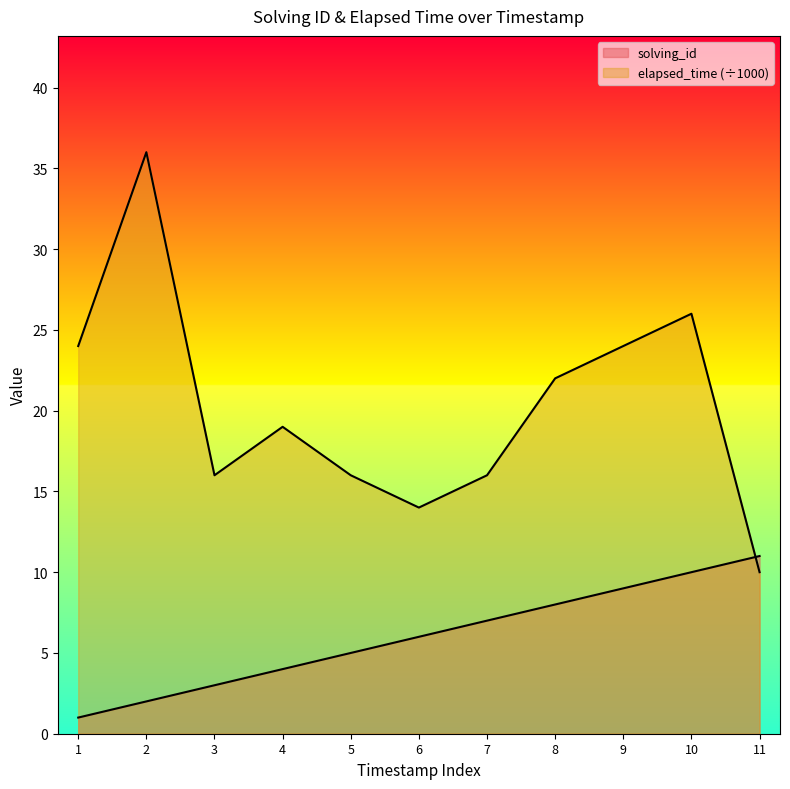

Does the chart display data point markers on the line(s)?

No